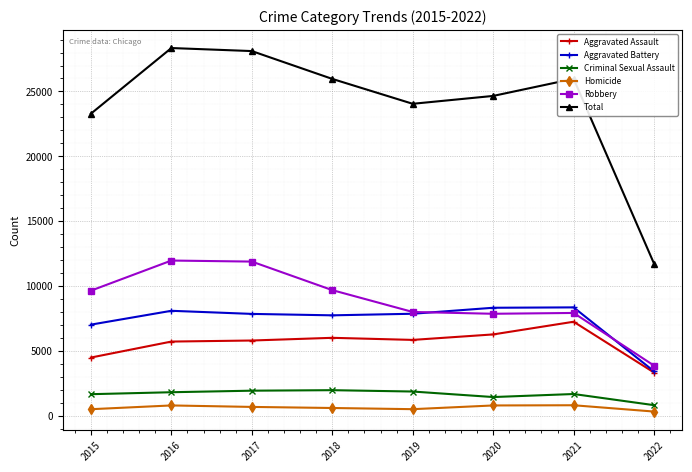

Rank the series by their maximum value, from highest to lowest.

Total, Robbery, Aggravated Battery, Aggravated Assault, Criminal Sexual Assault, Homicide